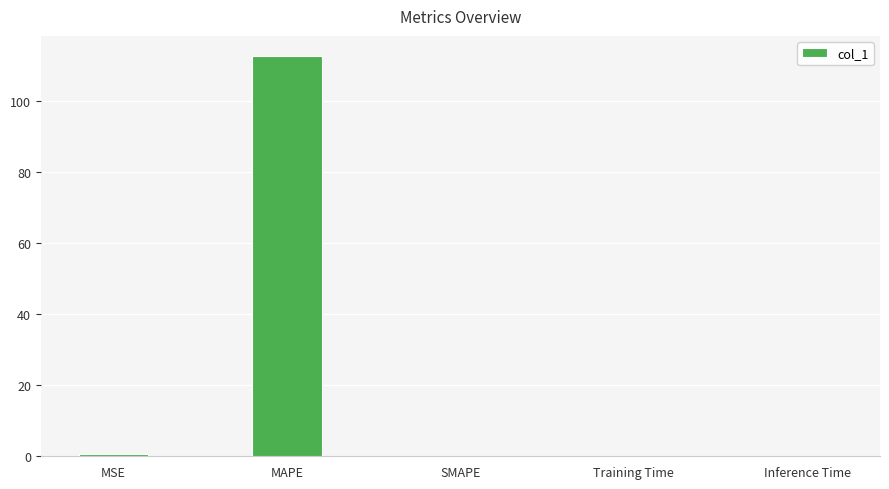

How many categories are shown in the chart?

5